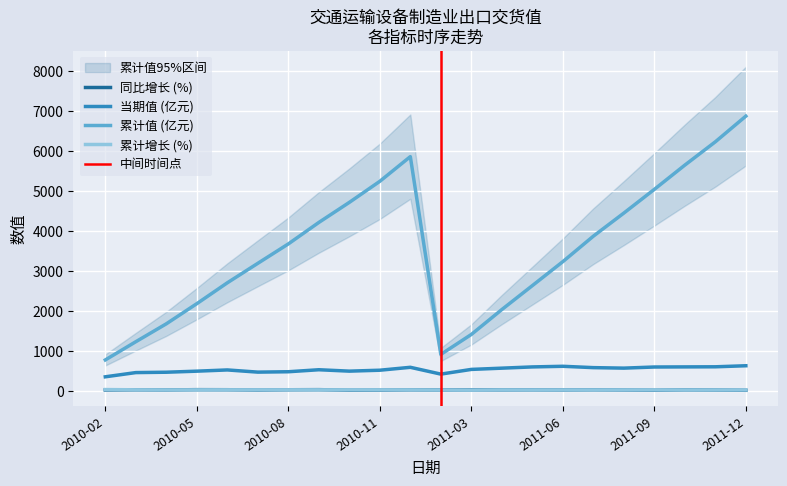

What is the difference between the highest and lowest values at 2010-02?

751.6